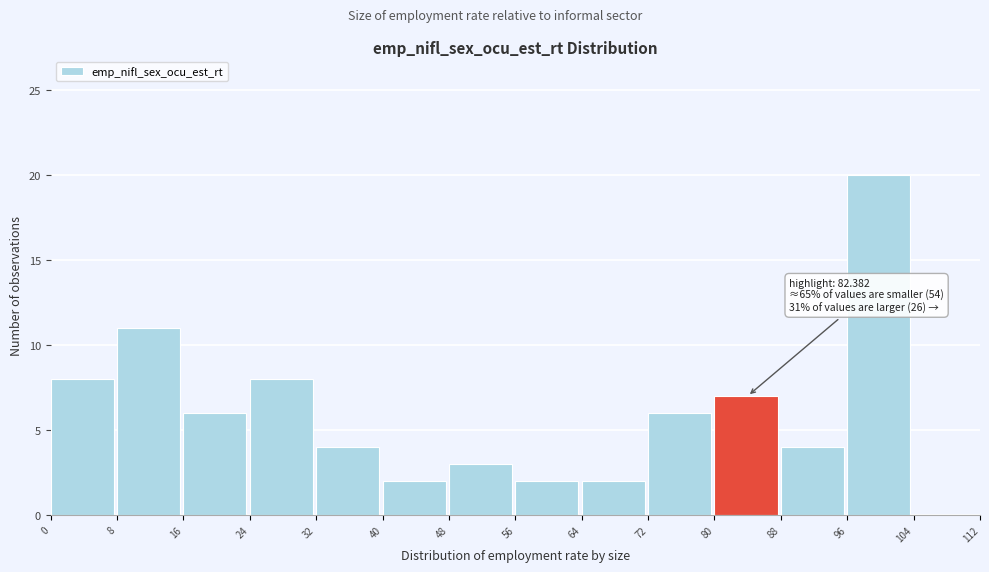

Over which range of the x-axis is the bar tallest?

96 to 104